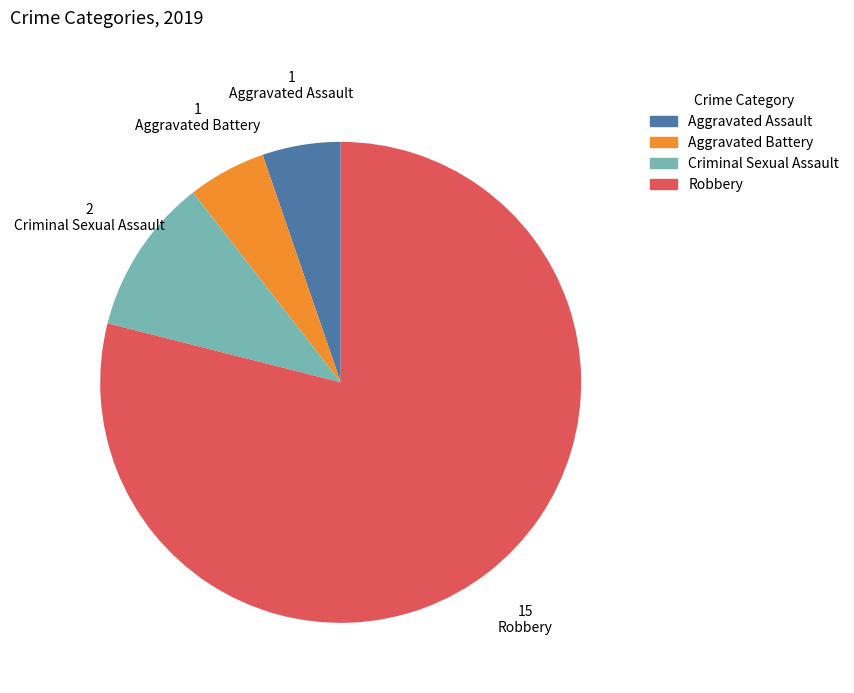

Is the sum of Aggravated Assault and Robbery greater than half?

Yes